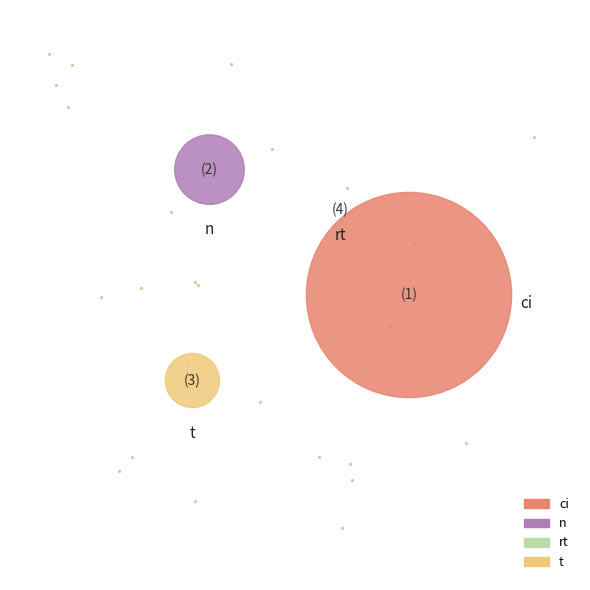

Which category has the smallest portion of the pie?

rt